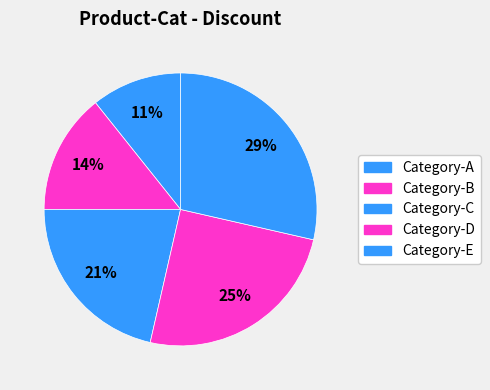

Is it true that Category-E is 29% of the pie?

True